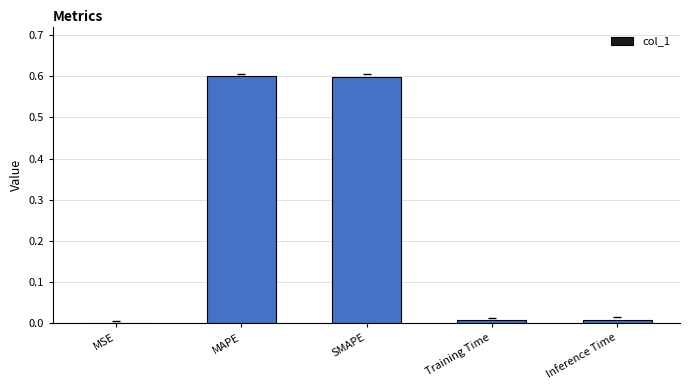

What is the change in value from MAPE to Inference Time?

-0.6